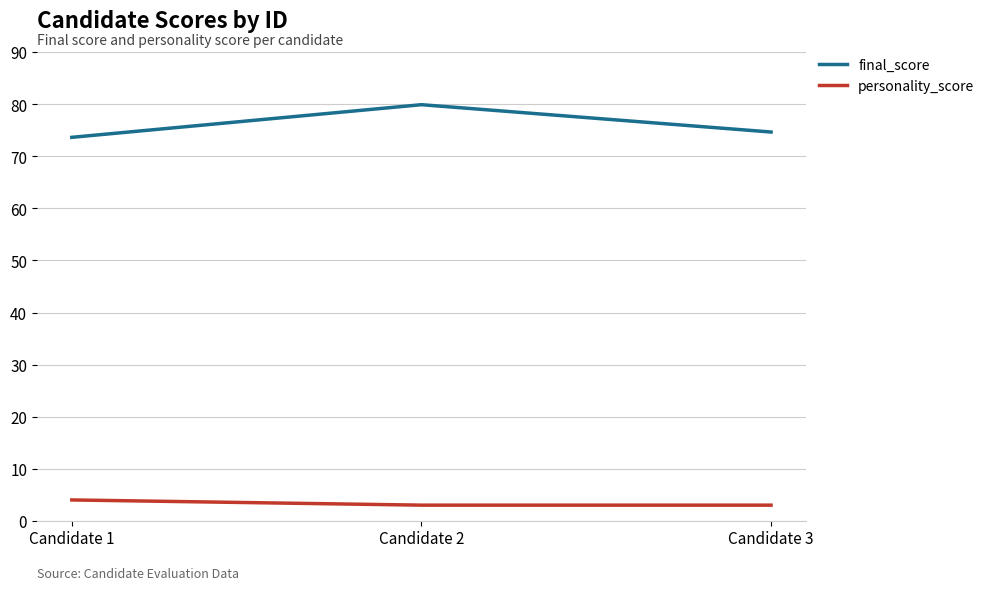

Which label corresponds to the largest value in the chart?

Candidate 2